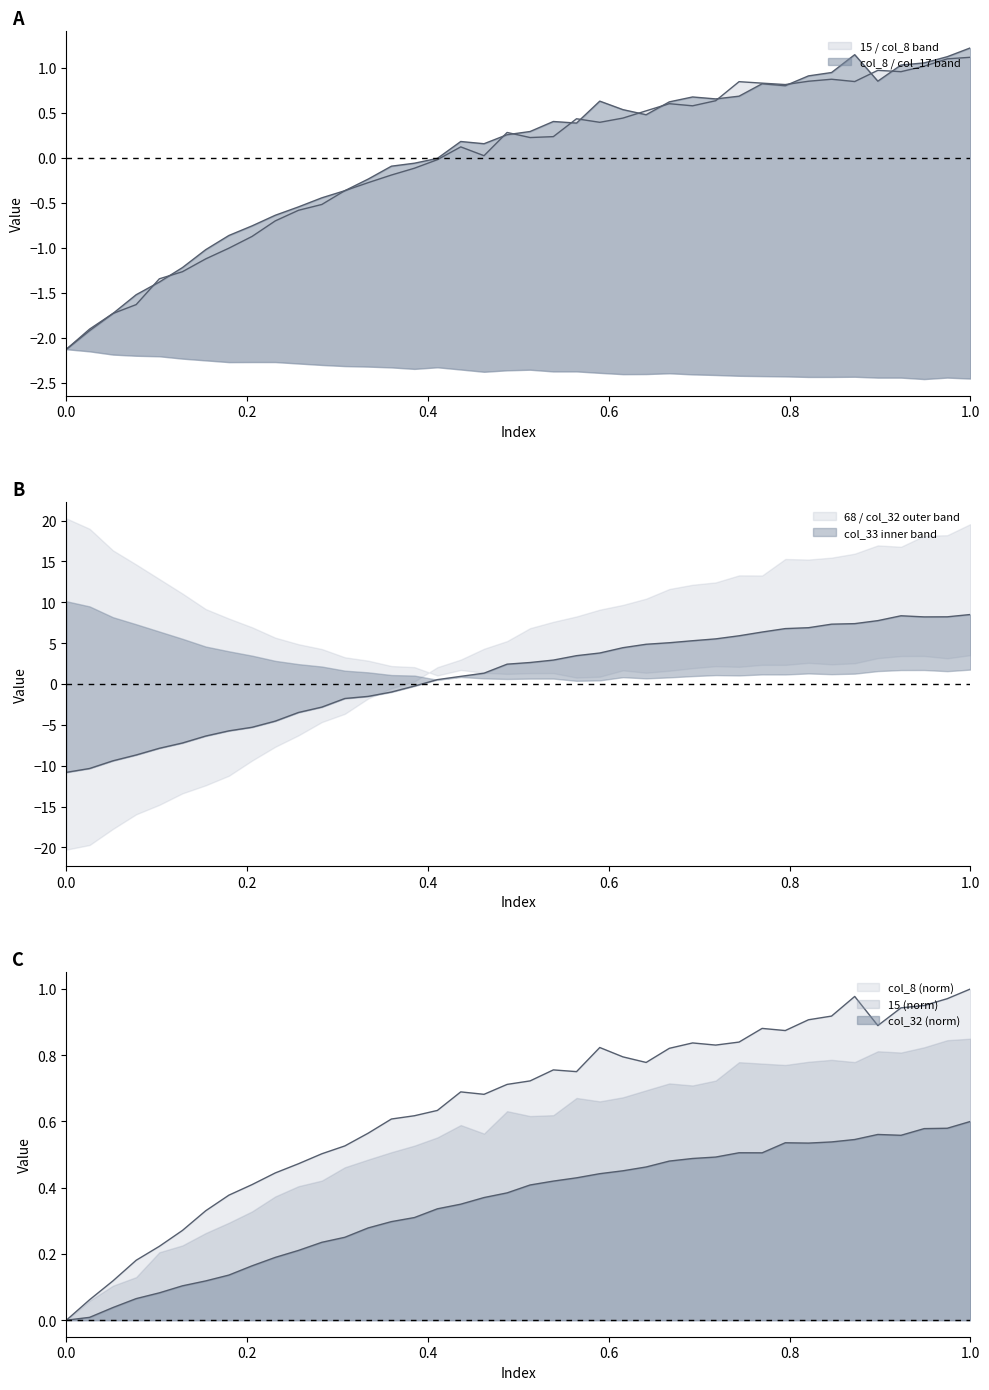

True or false: 15 has more than 1 points higher than both neighbors.

True